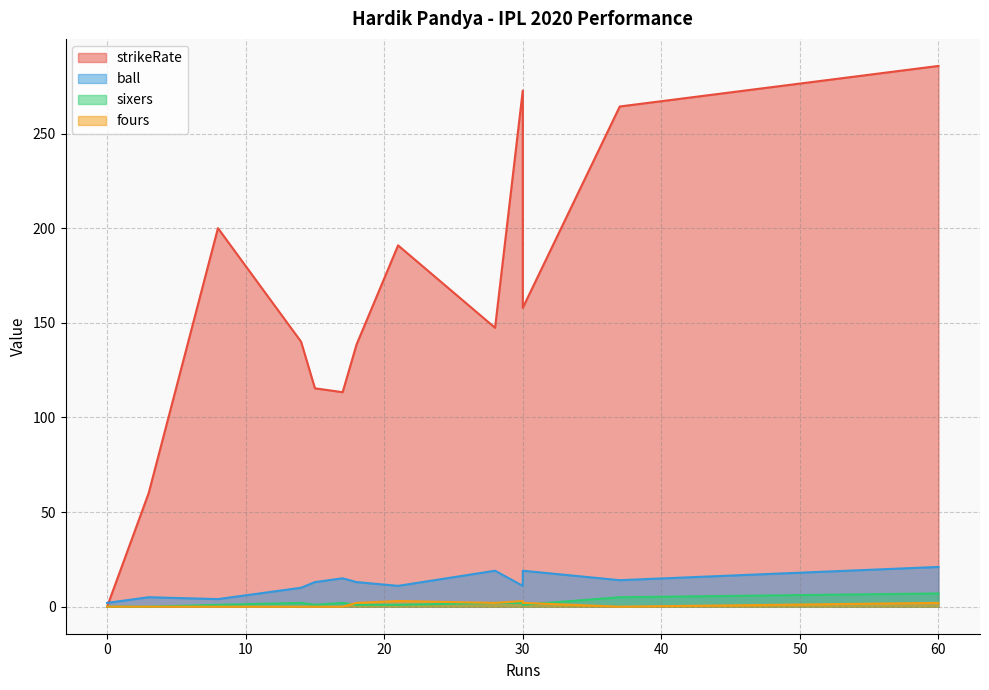

True or false: fours and ball cross at least once.

False